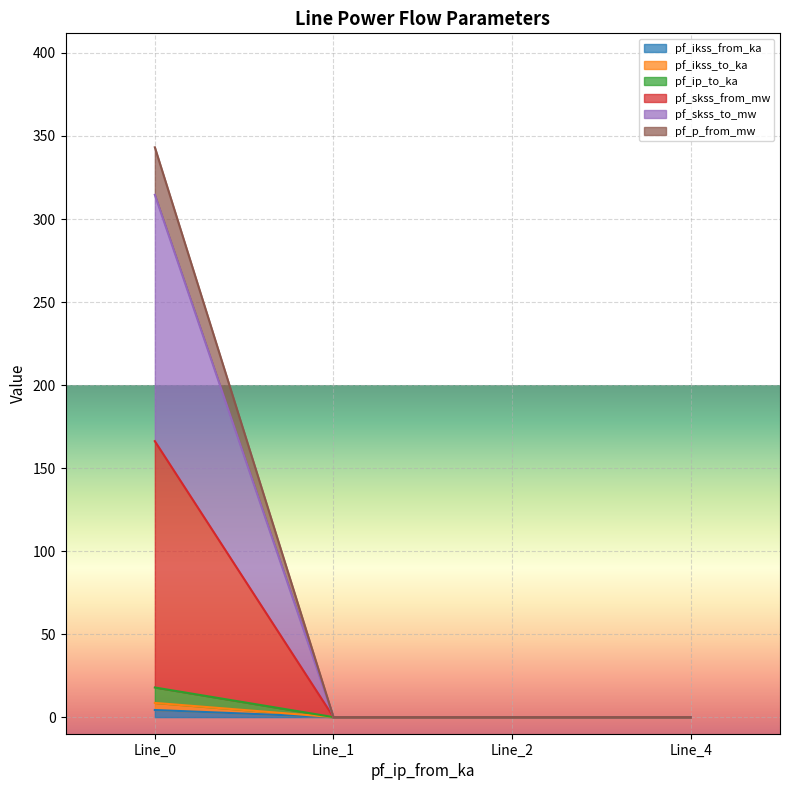

Rank the series by their maximum value, from lowest to highest.

pf_ikss_from_ka, pf_ikss_to_ka, pf_ip_to_ka, pf_skss_from_mw, pf_skss_to_mw, pf_p_from_mw